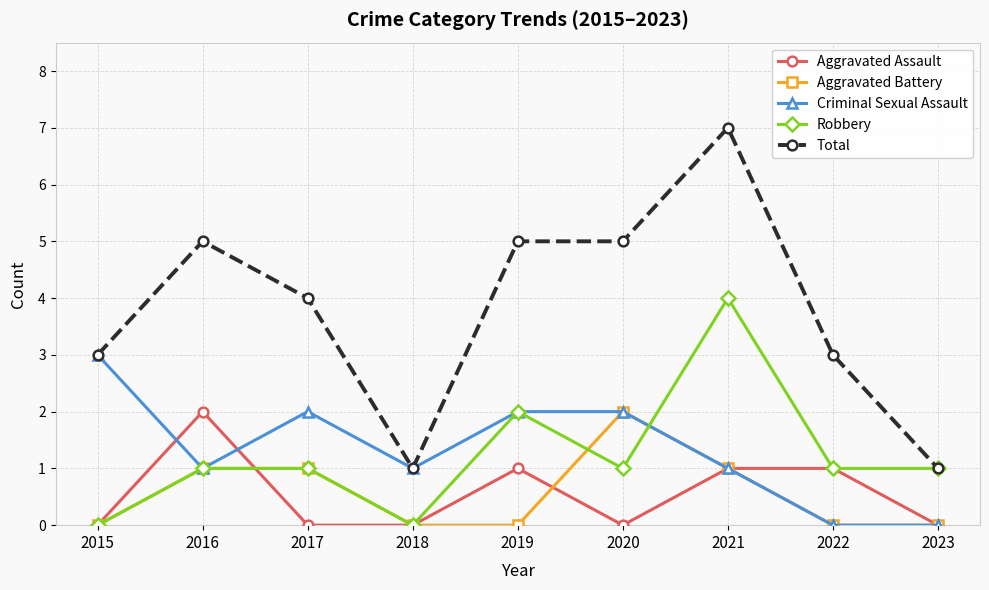

Is this an area chart (filled region under the line)?

No